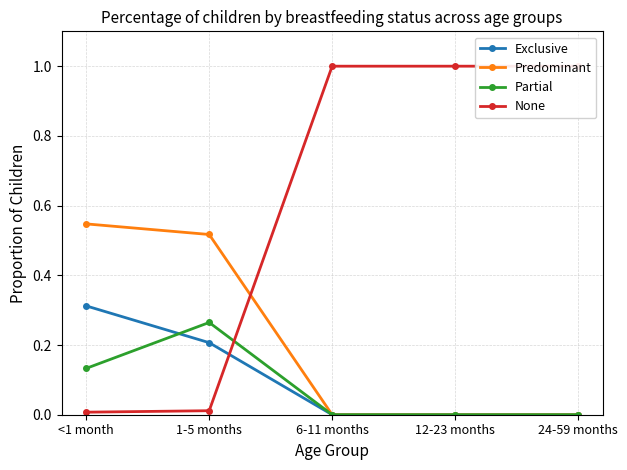

What is the total value across all series at 6-11 months?

1.0